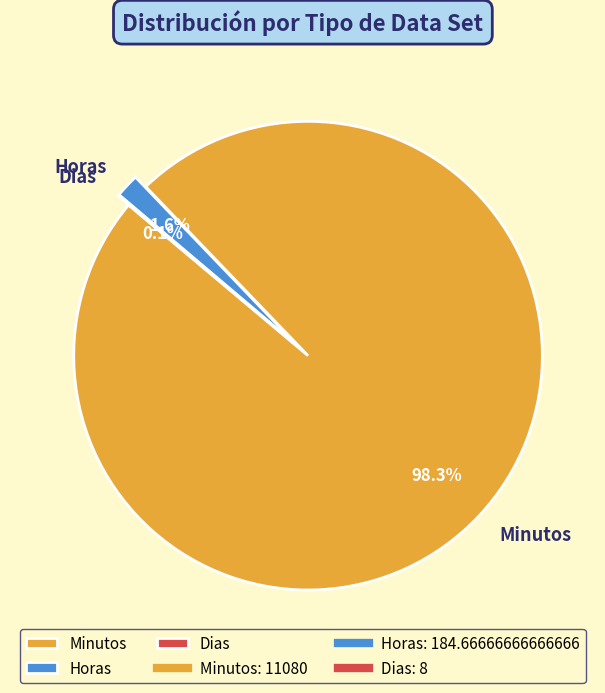

To the nearest percent, what is the difference between the largest and smallest slice percentages?

98%